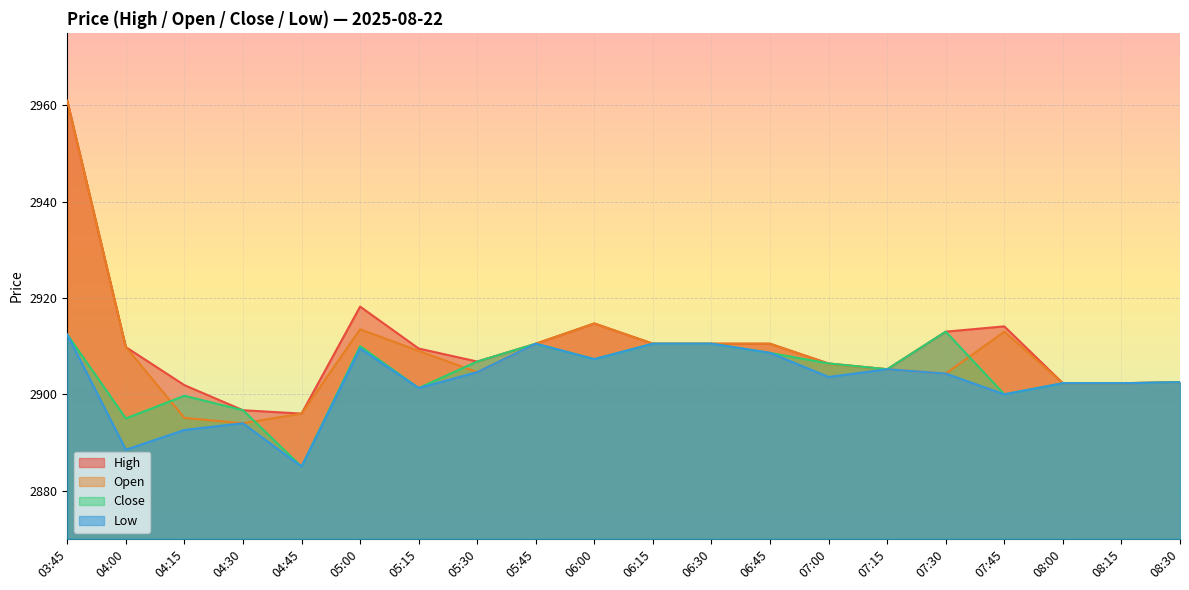

The Low series shows 2894.0 at 04:30. True or false?

True